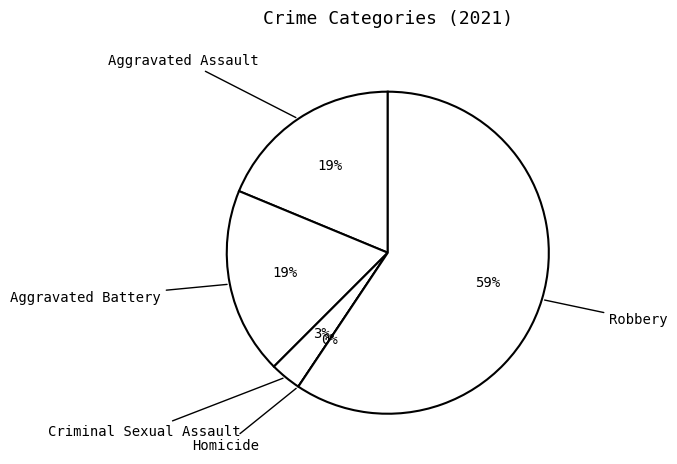

How much of the chart is everything except Aggravated Battery?

81.2%